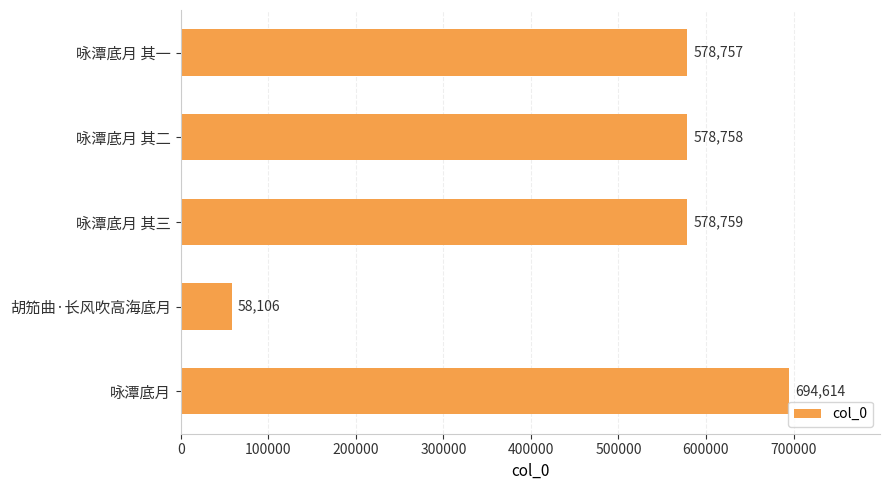

List the labels in order of value, smallest first.

胡笳曲·长风吹高海底月, 咏潭底月 其一, 咏潭底月 其二, 咏潭底月 其三, 咏潭底月